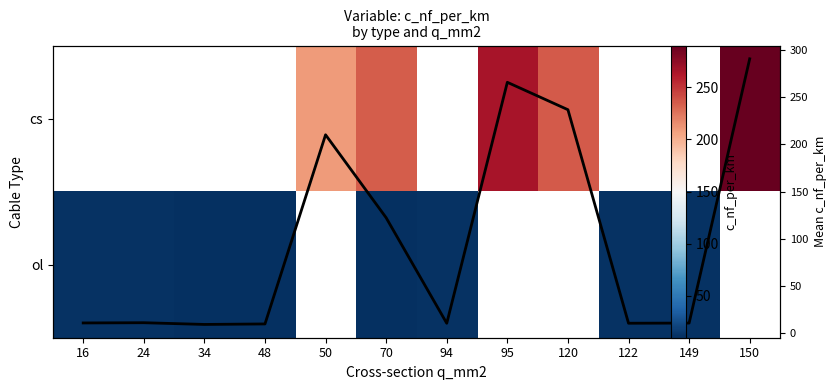

Is the value of Column Mean at 149 greater than the value of cs at 24?

No